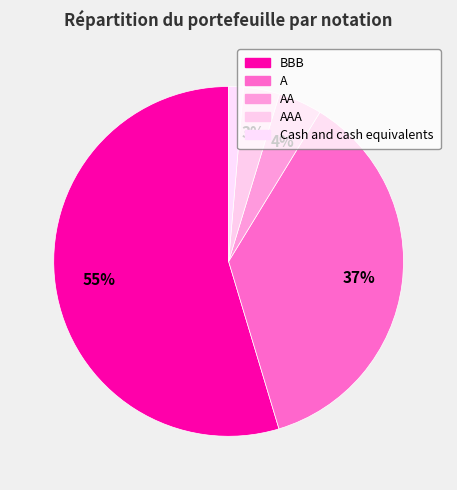

How many segments does this pie chart have?

5